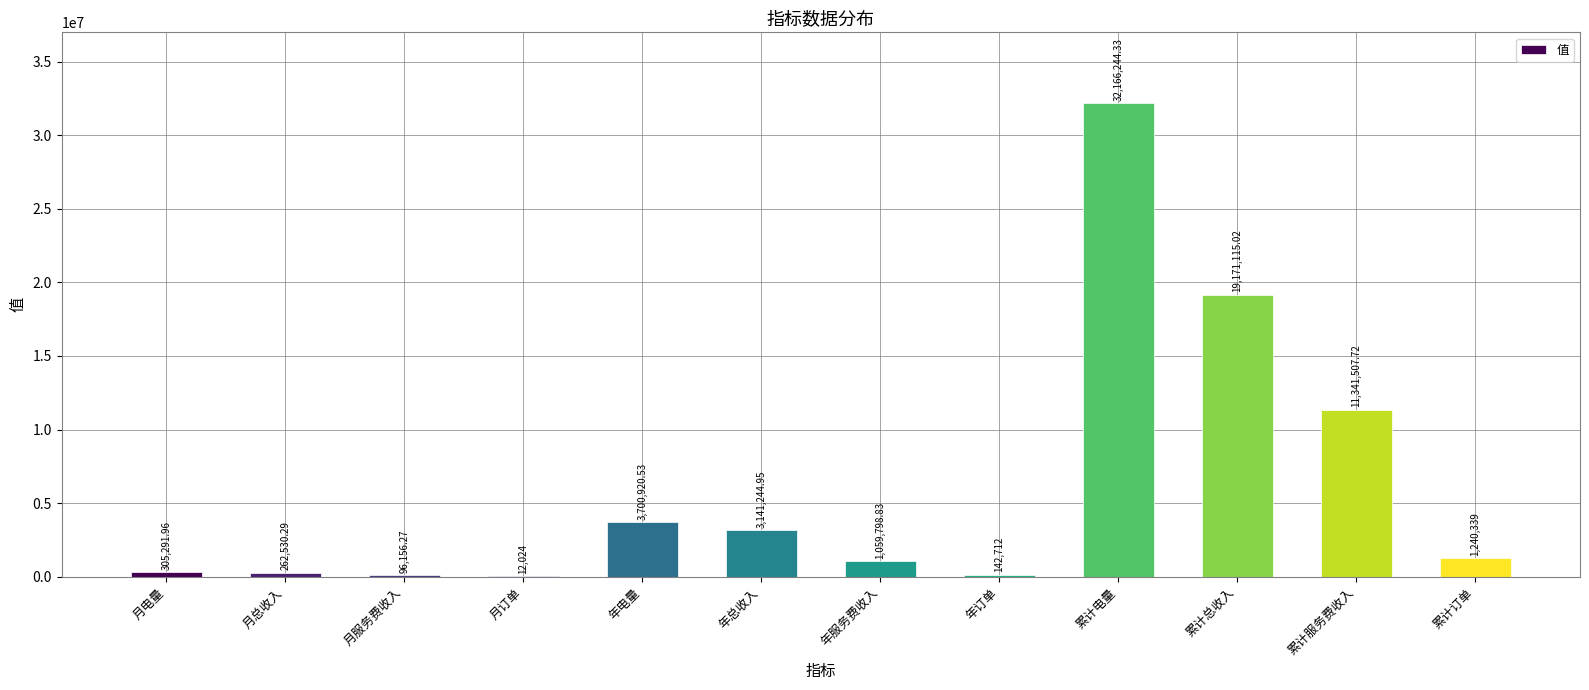

At which label is the value closest to 16089134?

累计总收入